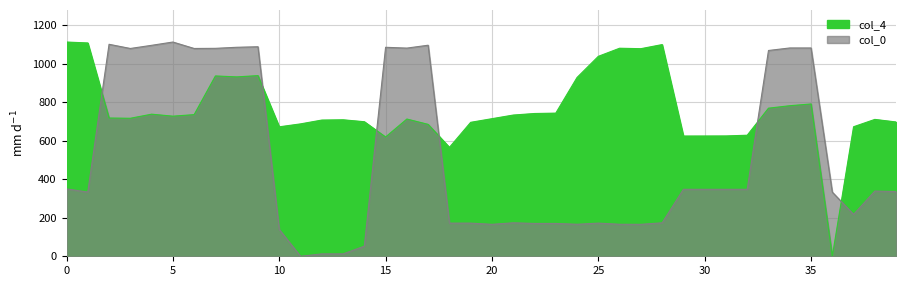

Reading left to right, what are all the values shown in this chart?

col_4: 0=1113.0	1=1108.1	2=718.2	3=716.9	4=738.1	5=727.8	6=735.9	7=936.8	8=931.9	9=938.5	10=672.5	11=687.7	12=707.6	13=709.0	14=699.0	15=619.6	16=712.9	17=685.2	18=565.8	19=695.9	20=714.8	21=733.6	22=741.7	23=743.6	24=928.8	25=1038.7	26=1080.8	27=1078.4	28=1099.7	29=624.7	30=624.9	31=625.1	32=628.9	33=769.3	34=782.1	35=791.3	36=0.0	37=672.9	38=711.0	39=697.6
col_0: 0=349.9	1=333.7	2=1101.2	3=1079.5	4=1095.9	5=1113.0	6=1079.5	7=1080.2	8=1085.7	9=1088.5	10=139.4	11=0.0	12=12.4	13=12.4	14=52.6	15=1085.6	16=1081.4	17=1096.4	18=172.2	19=172.2	20=166.0	21=173.8	22=170.5	23=170.5	24=166.3	25=172.2	26=166.3	27=166.0	28=173.8	29=347.9	30=347.9	31=347.9	32=347.9	33=1069.0	34=1082.2	35=1082.2	36=333.3	37=217.4	38=338.9	39=336.0